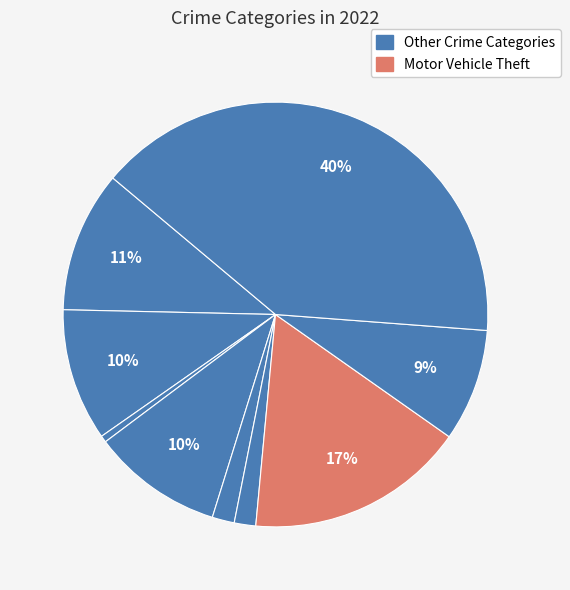

Does any single category account for the majority?

No